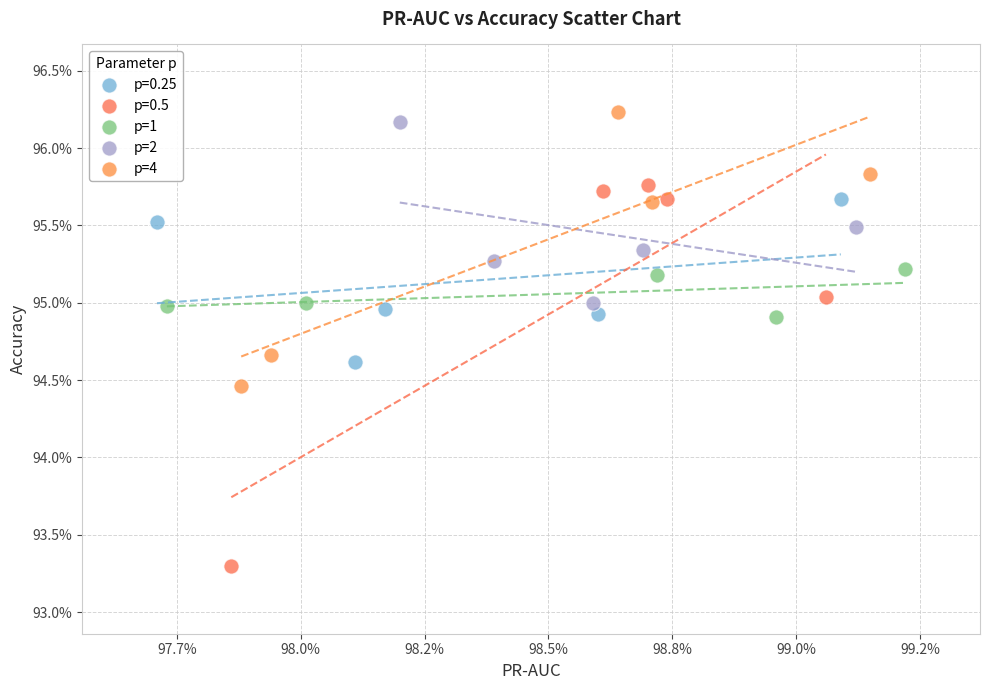

Which series reaches the maximum Y coordinate?

p=4